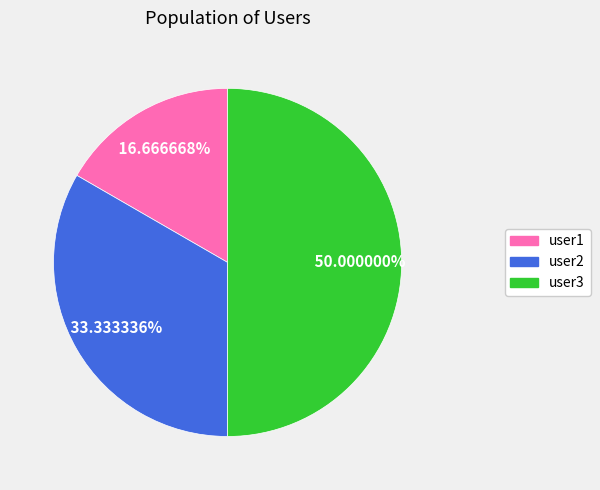

What is the smallest slice in the pie chart?

user1